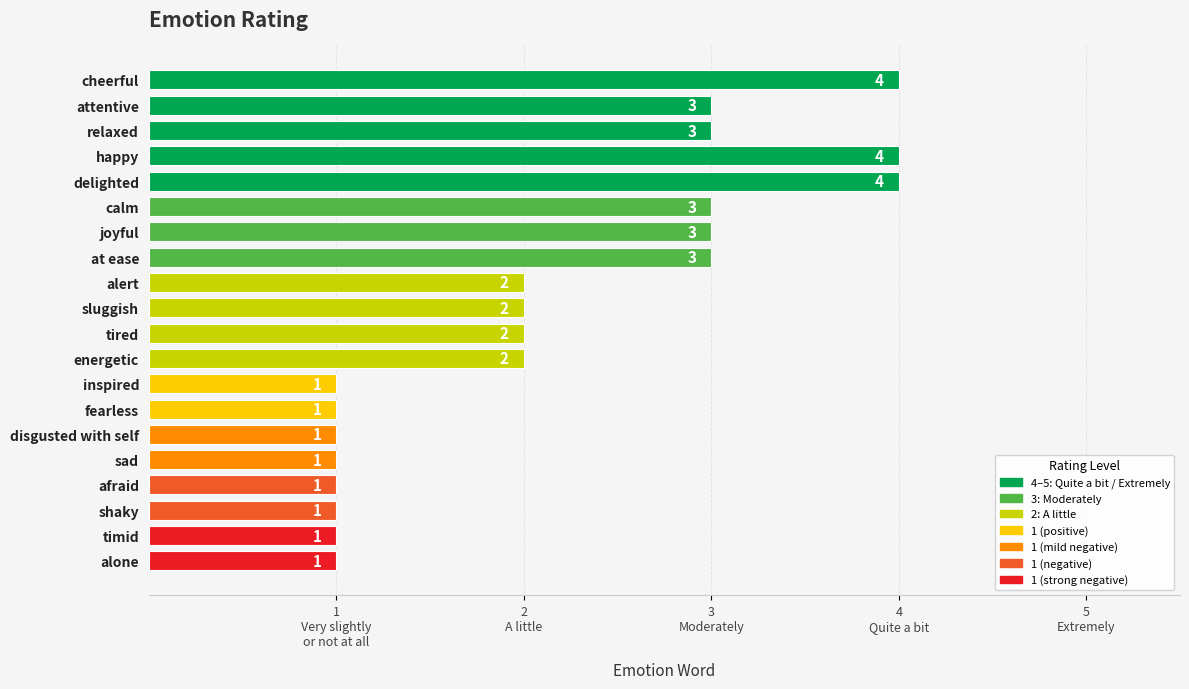

Are the bars horizontal?

Yes